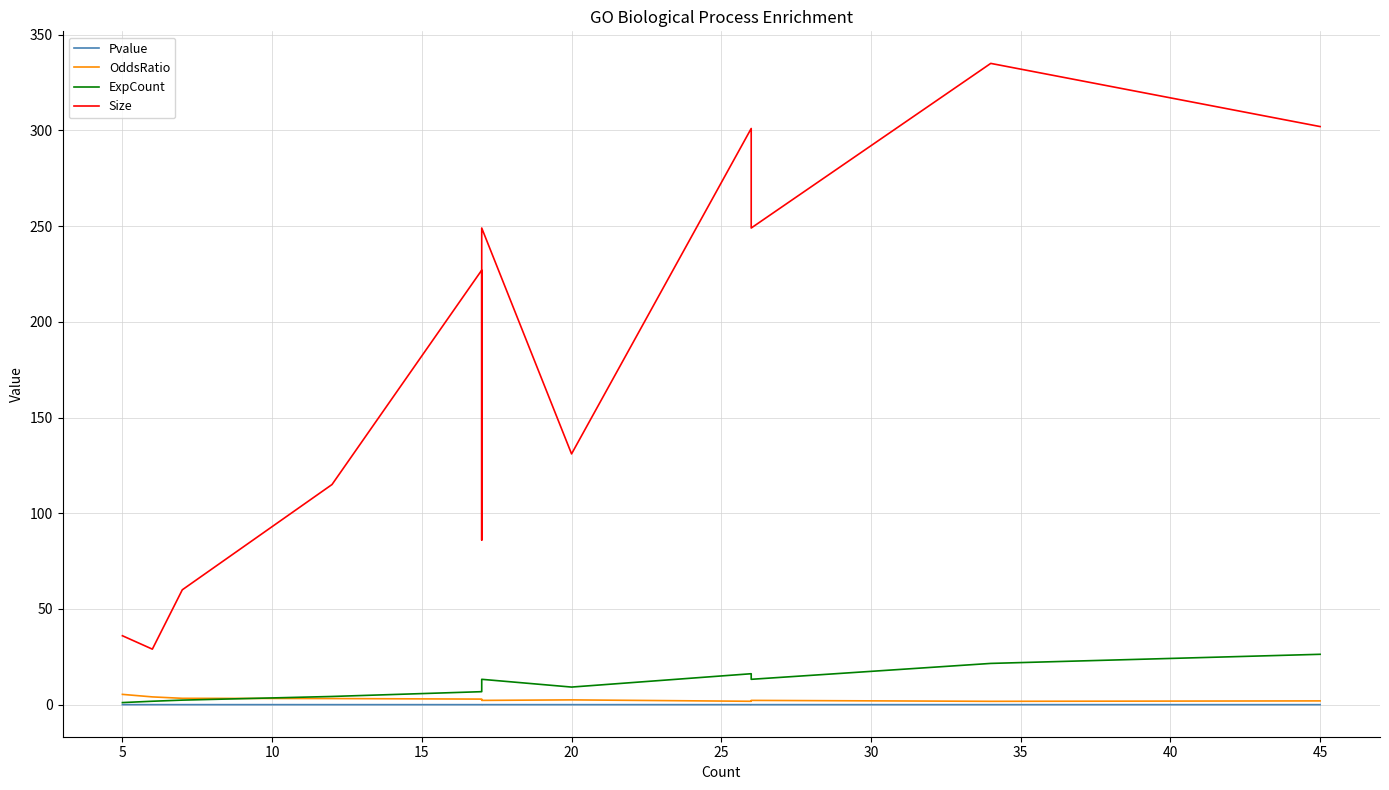

How many lines are shown in the chart?

4